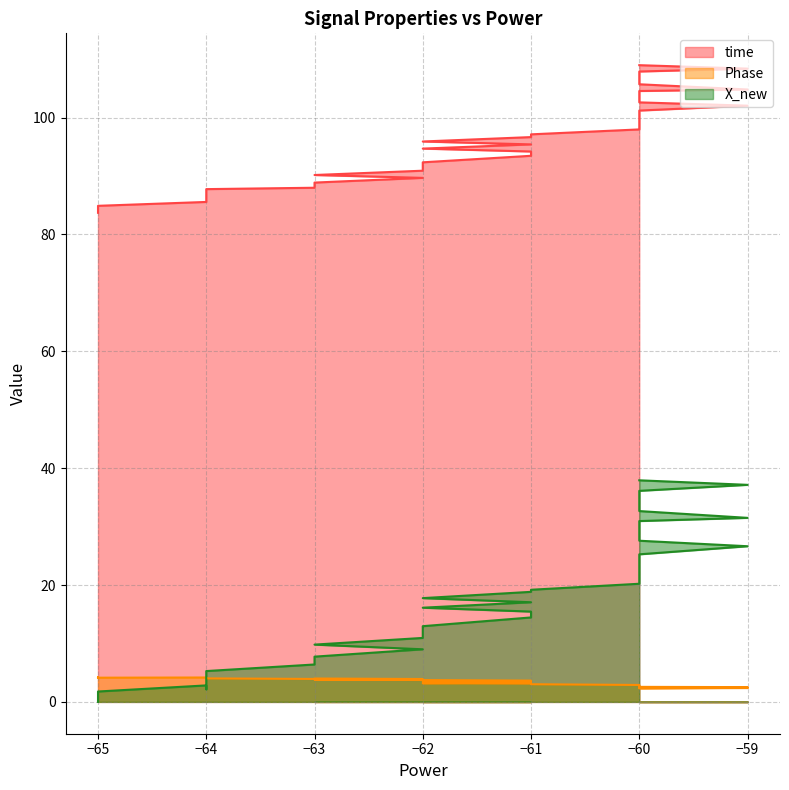

True or false: time and X_new intersect in this chart.

False